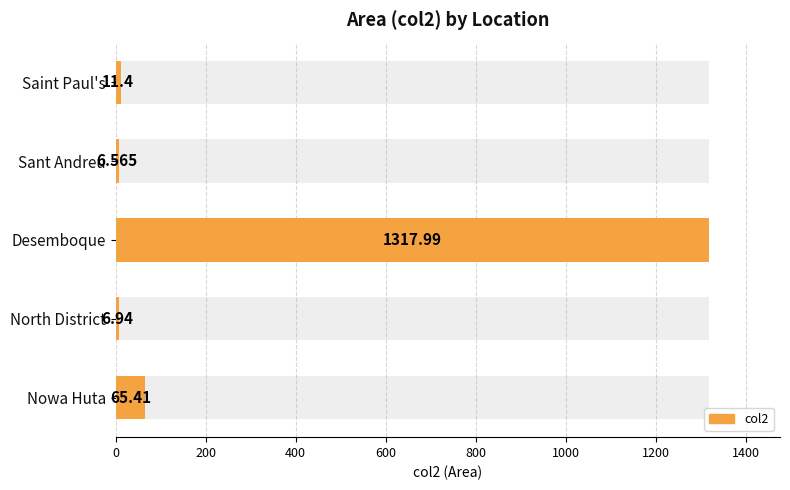

What is the sum of all values?

1408.3